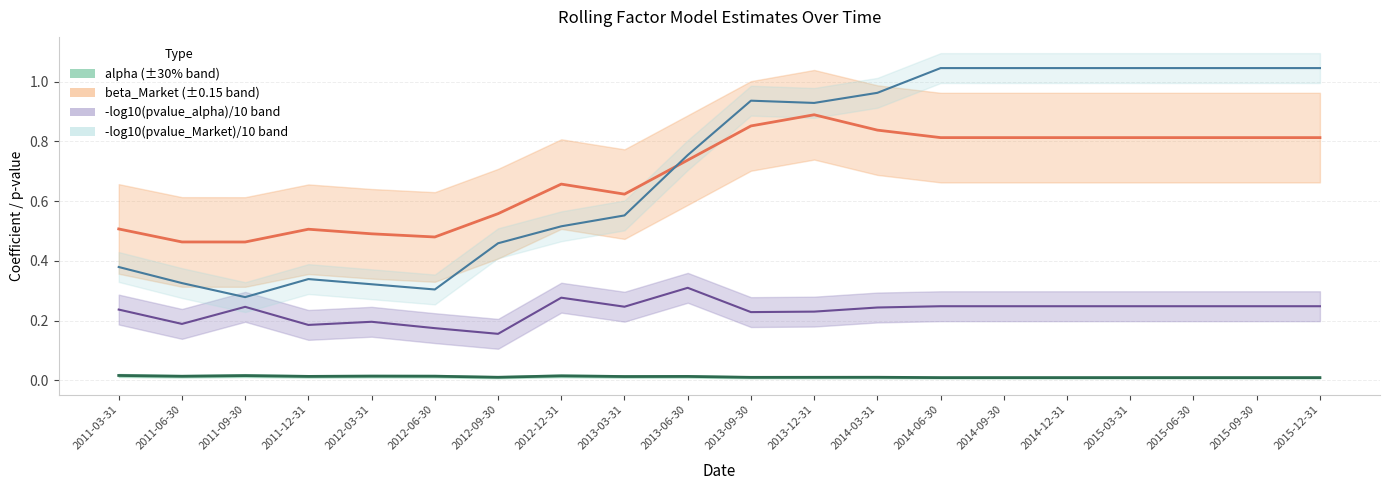

True or false: alpha has a value of 0.0 at 2015-03-31.

True